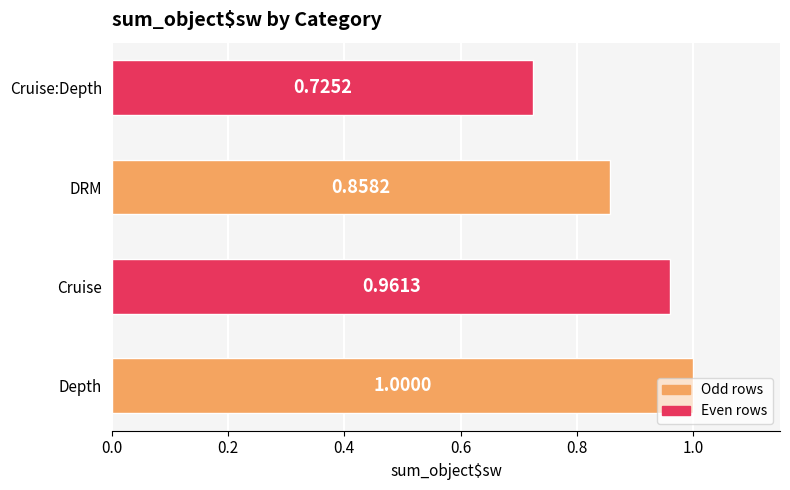

What is the greatest value displayed?

1.0